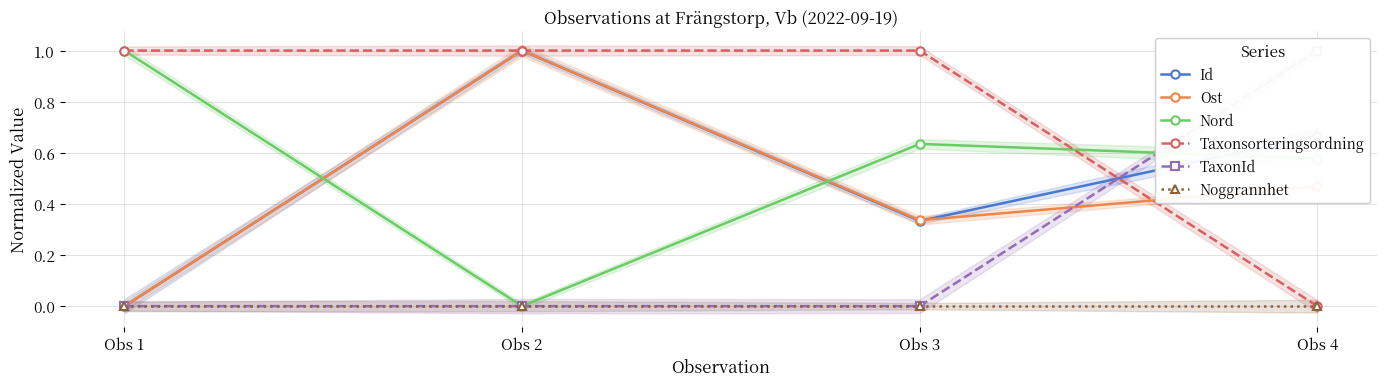

Reading left to right, list all the values displayed in this chart.

Id: 0.0	1.0	0.3	0.7
Ost: 0.0	1.0	0.3	0.5
Nord: 1.0	0.0	0.6	0.6
Taxonsorteringsordning: 1.0	1.0	1.0	0.0
TaxonId: 0.0	0.0	0.0	1.0
Noggrannhet: 0.0	0.0	0.0	0.0